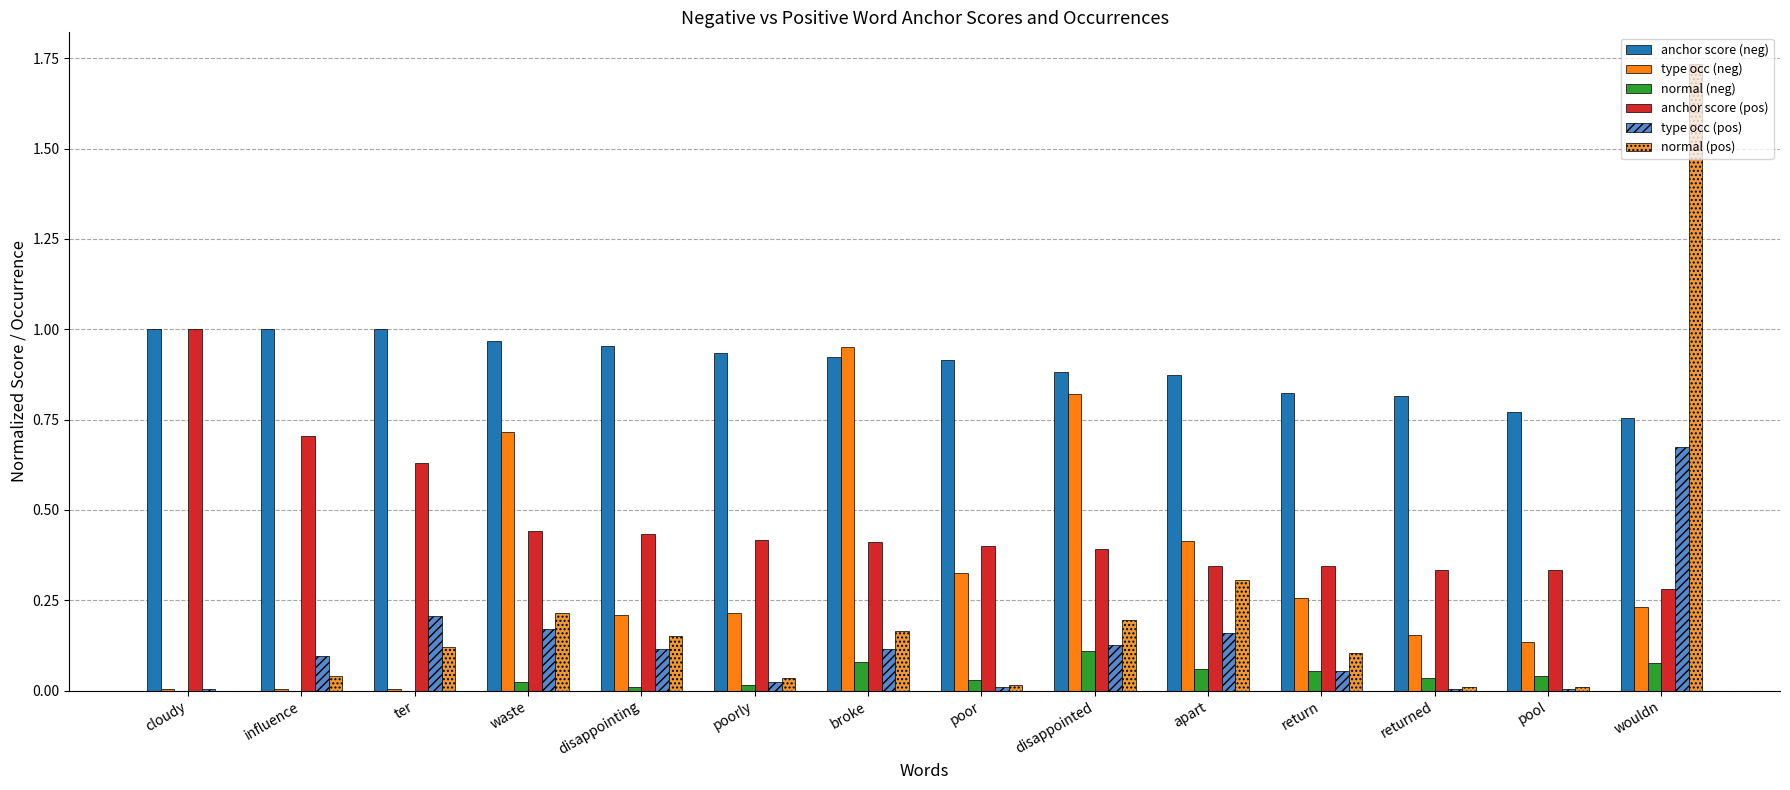

Count the anchor score (pos) values in the range 0 to 1.

14